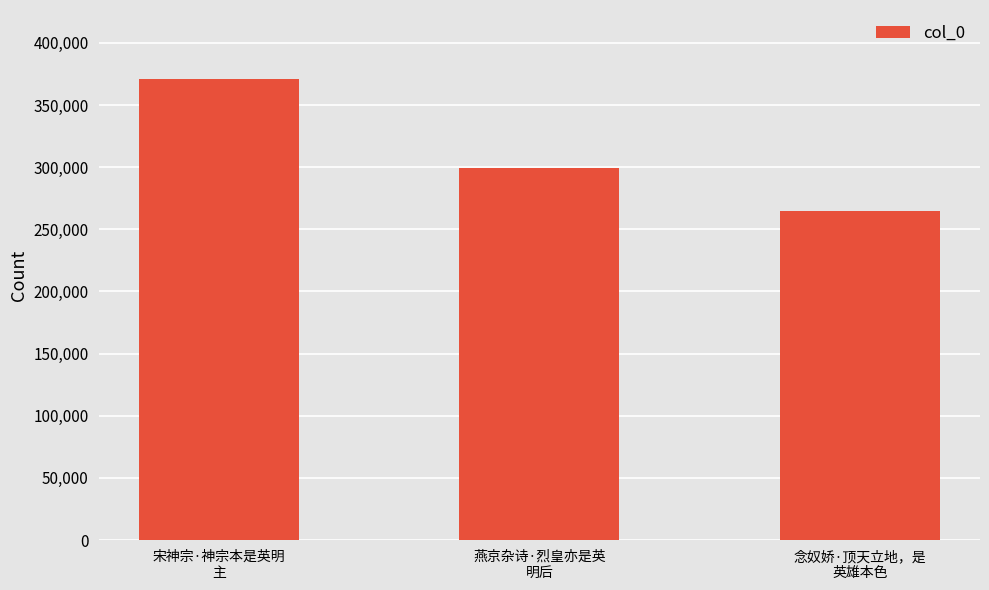

List the labels in order of value, smallest first.

念奴娇·顶天立地，是
英雄本色, 燕京杂诗·烈皇亦是英
明后, 宋神宗·神宗本是英明
主